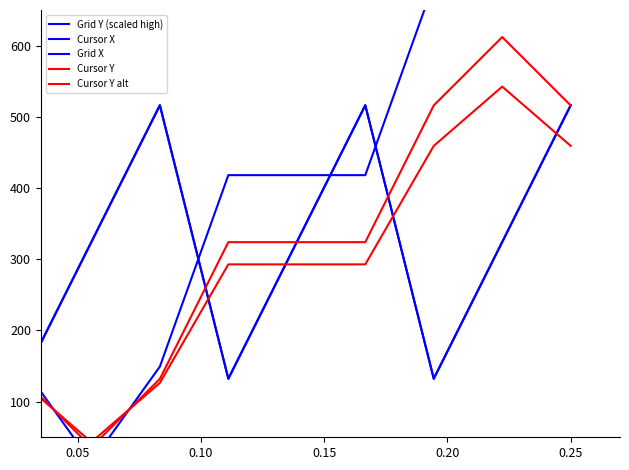

Is it true that Grid X equals 689.0 at 0.25?

False